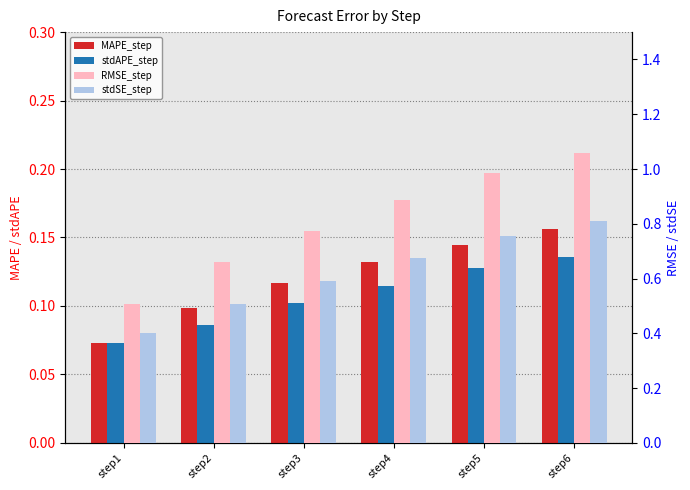

How many bars are there in total?

24